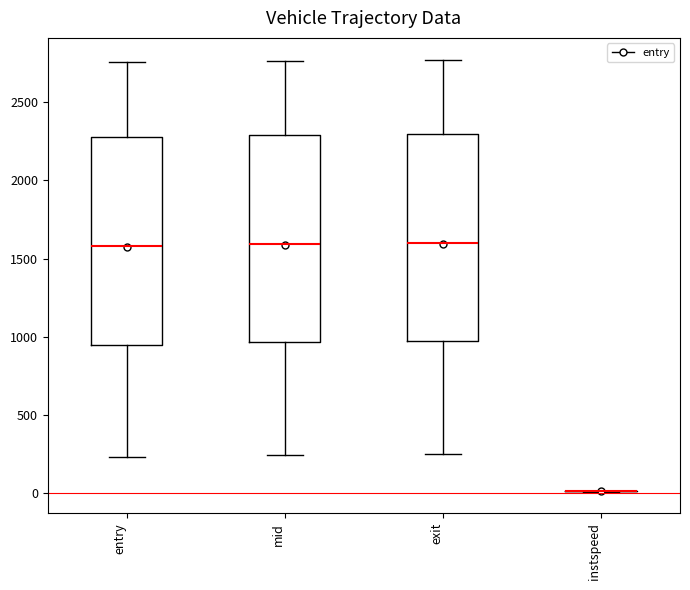

Reading left to right, transcribe this box plot: for each box, give where its median line is, the range the box spans, and where its two whiskers end, as read against the y-axis. The values are not printed on the chart, so give them approximately, as read against the axis.

entry: median 1600, box 950 to 2300, whiskers 250 to 2750
mid: median 1600, box 950 to 2300, whiskers 250 to 2750
exit: median 1600, box 950 to 2300, whiskers 250 to 2750
instspeed: box collapsed to a line at 0, whiskers 0 to 0